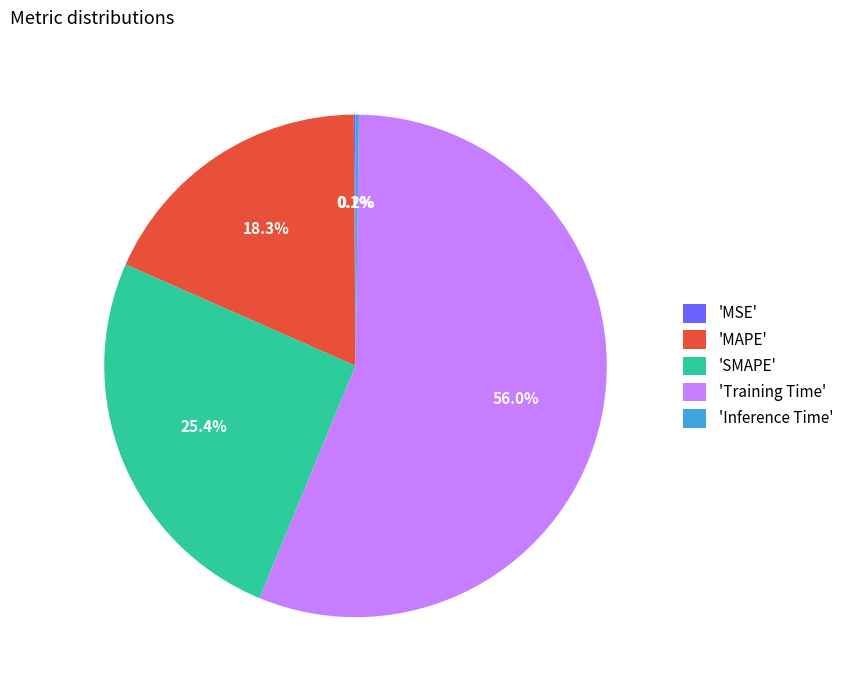

To the nearest percent, what is the difference between the largest and smallest slice percentages?

56%